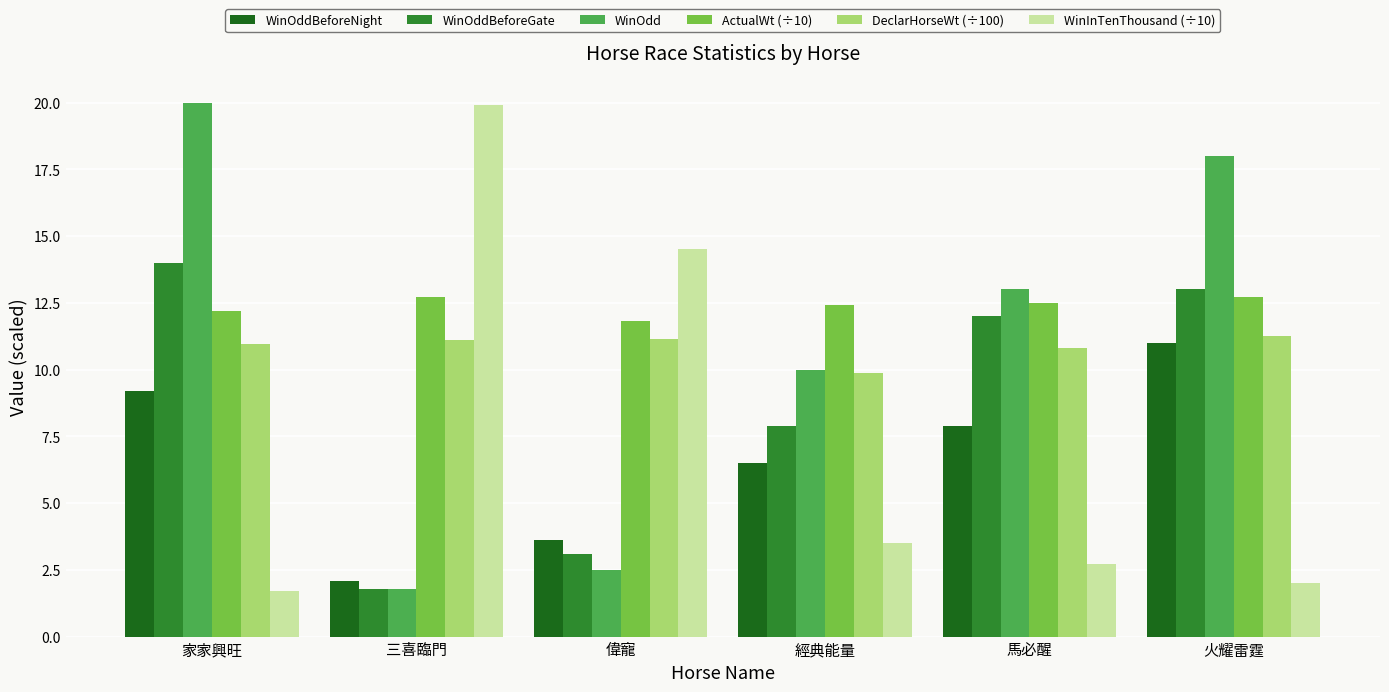

How many distinct data groups are displayed?

6